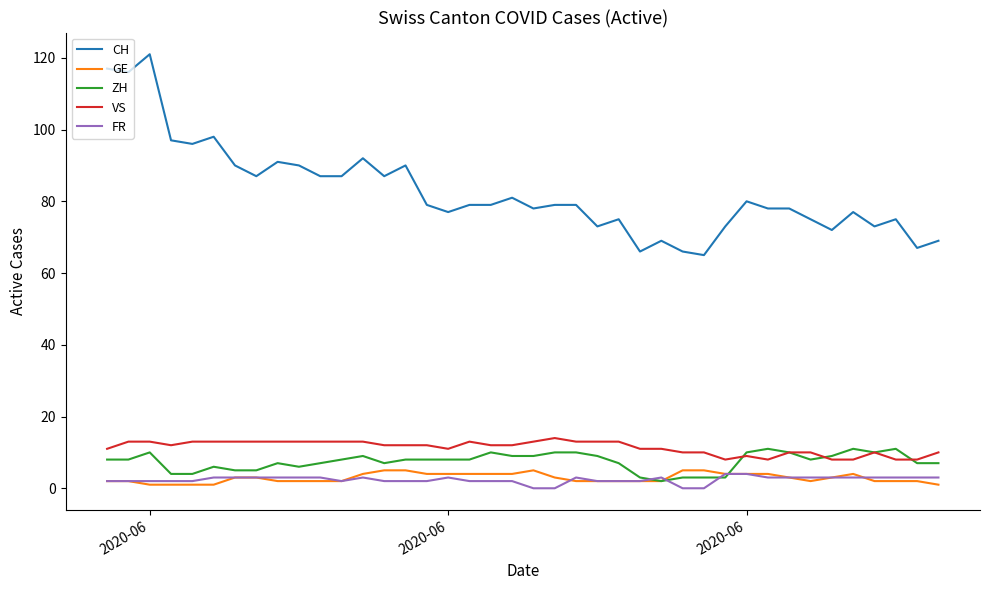

Which series has the widest spread of values?

CH